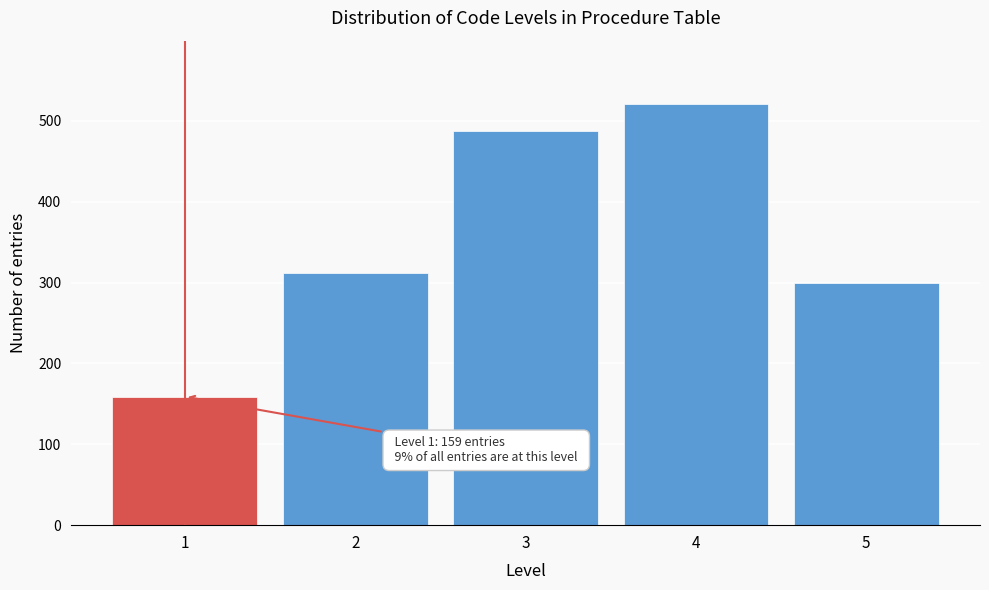

Reading left to right, extract all data points from this chart.

1=159	2=312	3=487	4=521	5=299